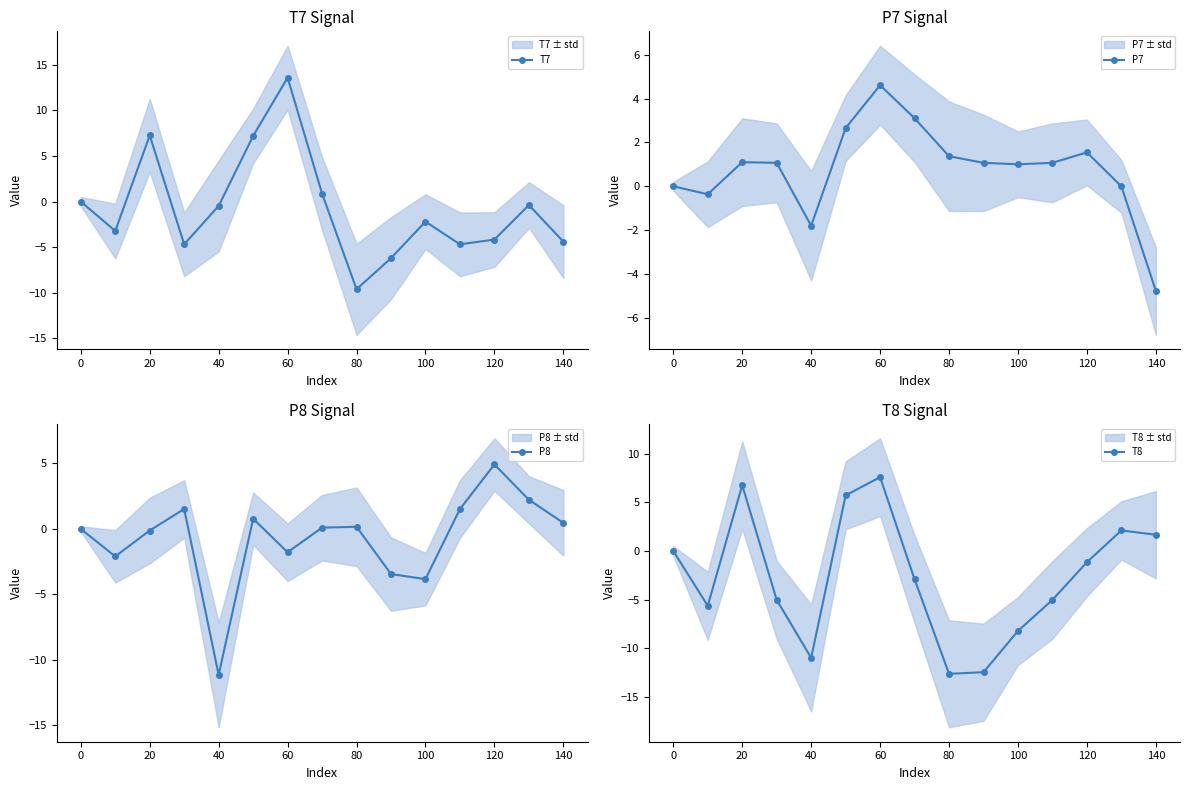

How many data points in T8 are above -2?

7